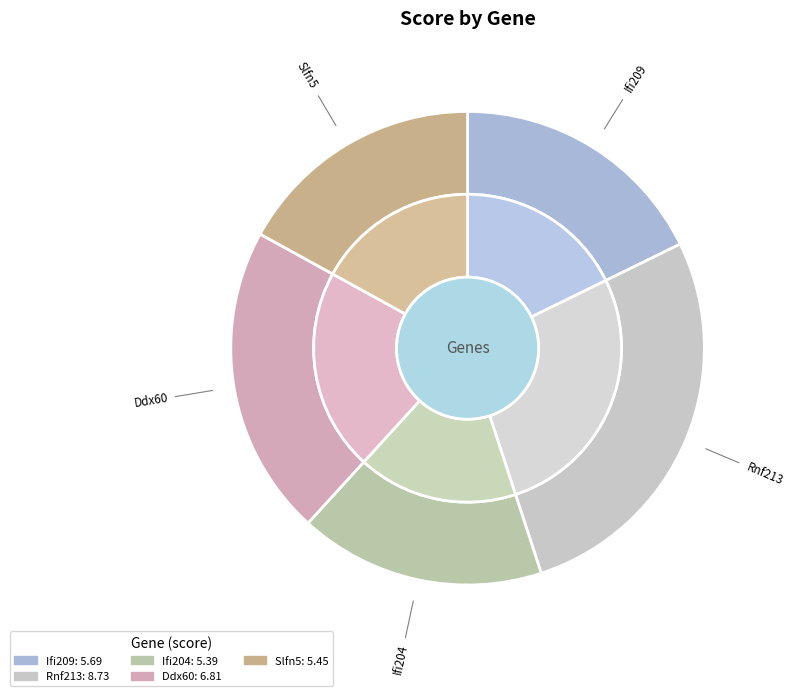

To the nearest percent, what is the combined percentage of Ifi204 and Ifi209?

35%